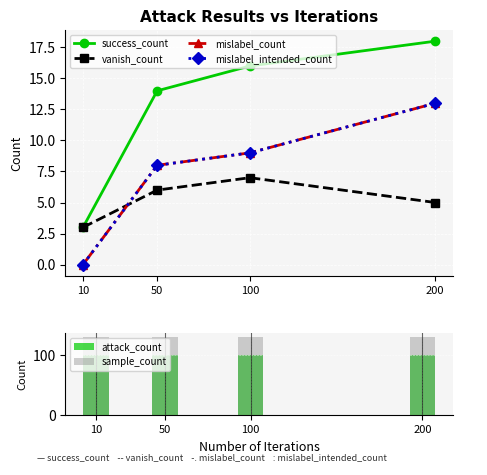

How many categories are shown in the chart?

4